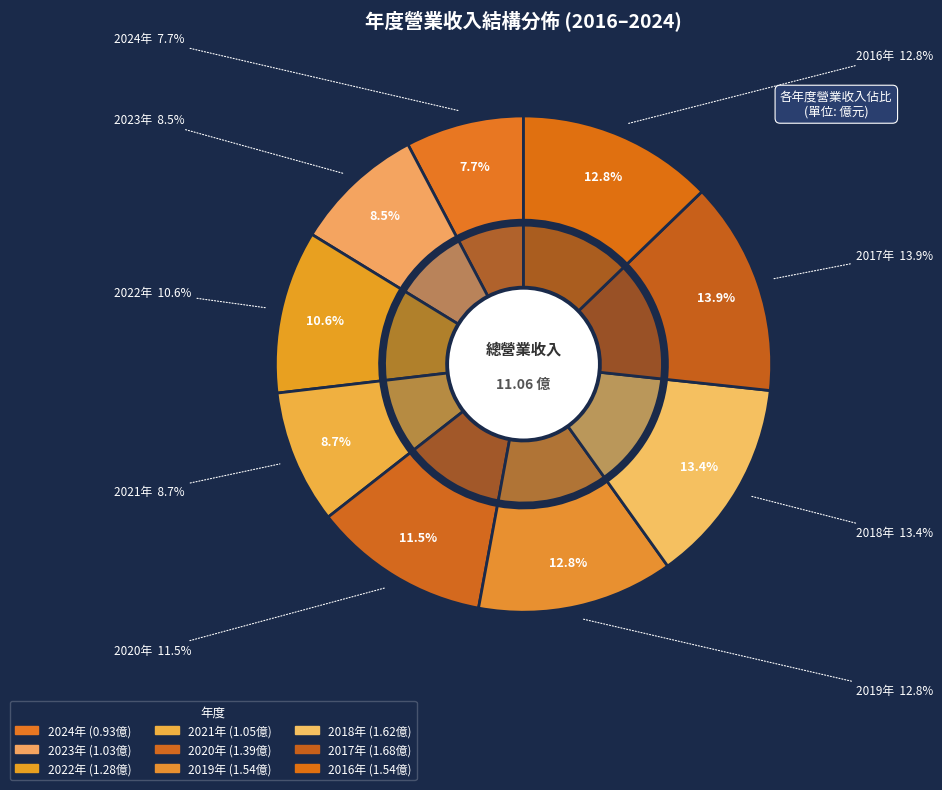

Count the number of slices in the pie.

9